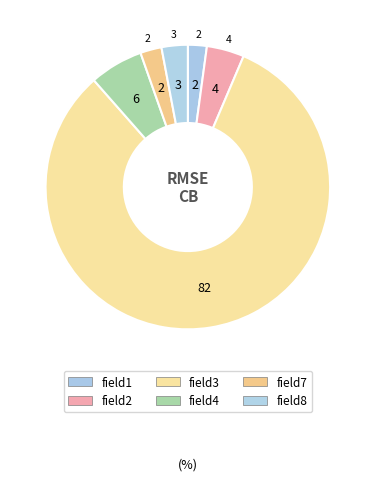

Is it true that field7 is 2% of the pie?

True